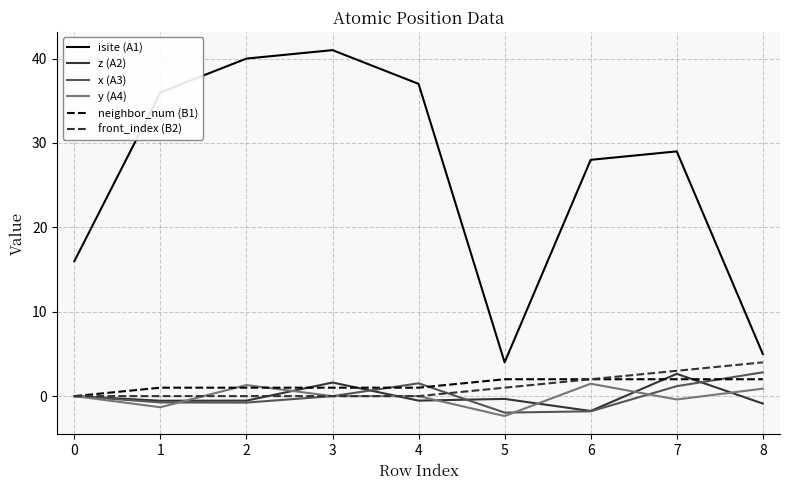

What is the smallest value displayed?

-2.4